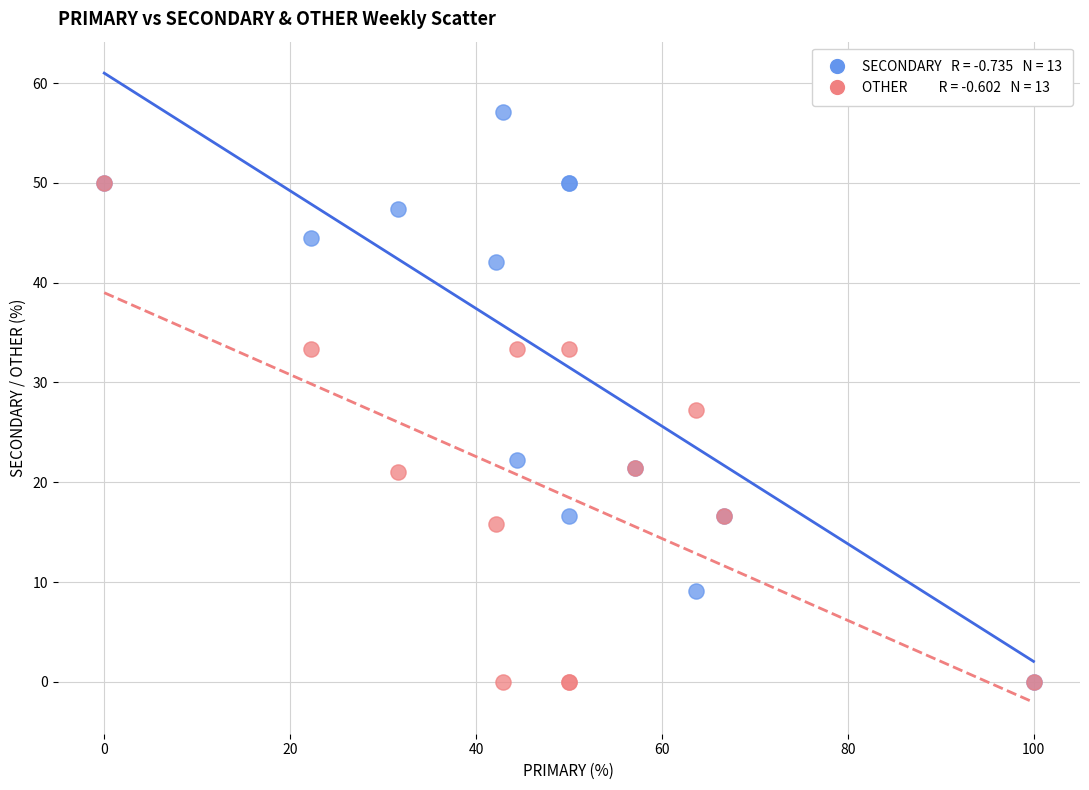

Across all series, what Y value is closest to 28?

27.3